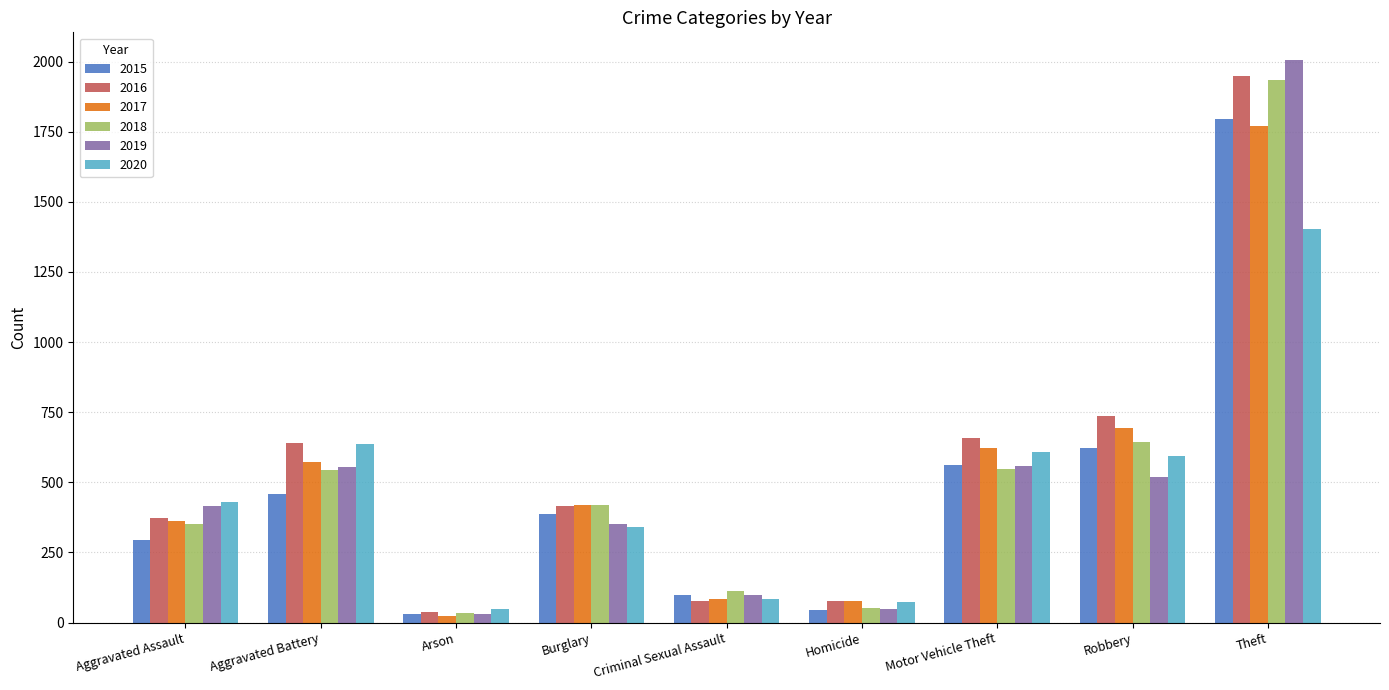

What is the maximum value shown in the chart?

2004